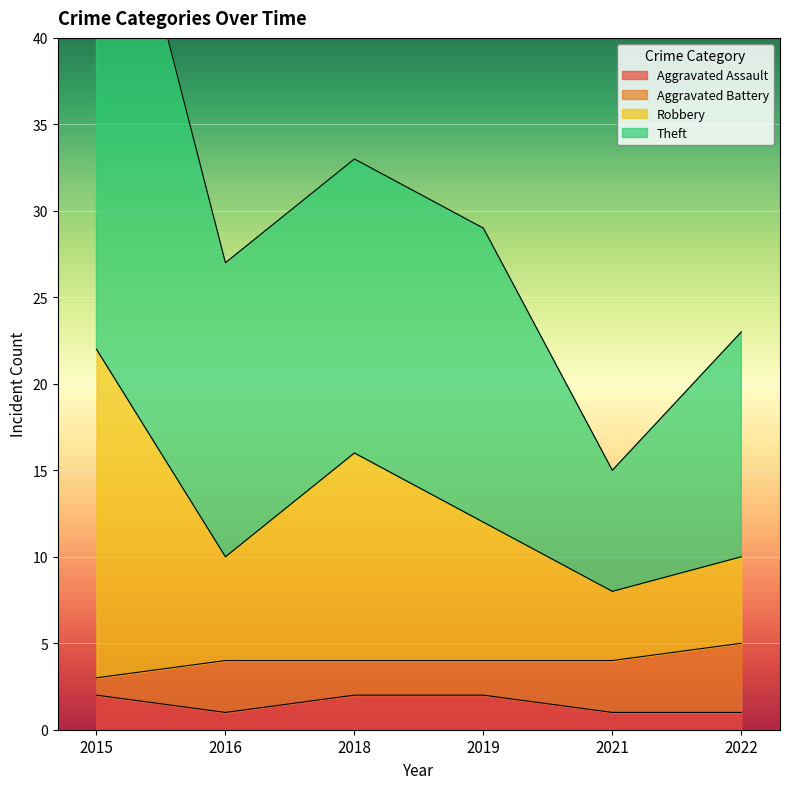

Is it true that Aggravated Assault equals 1 at 2016?

True